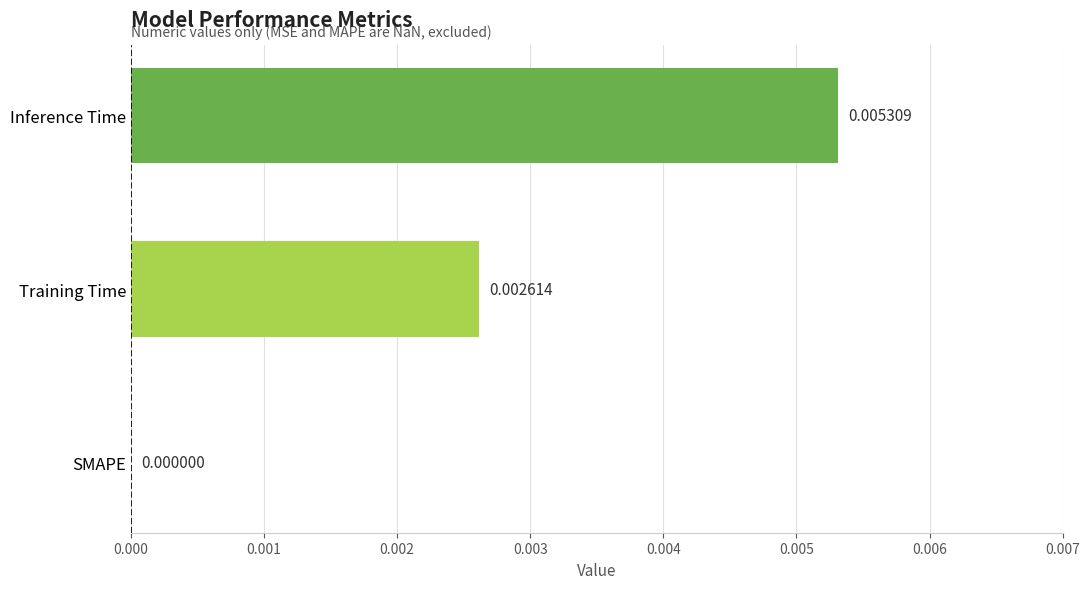

Count the number of values greater than 0.

2